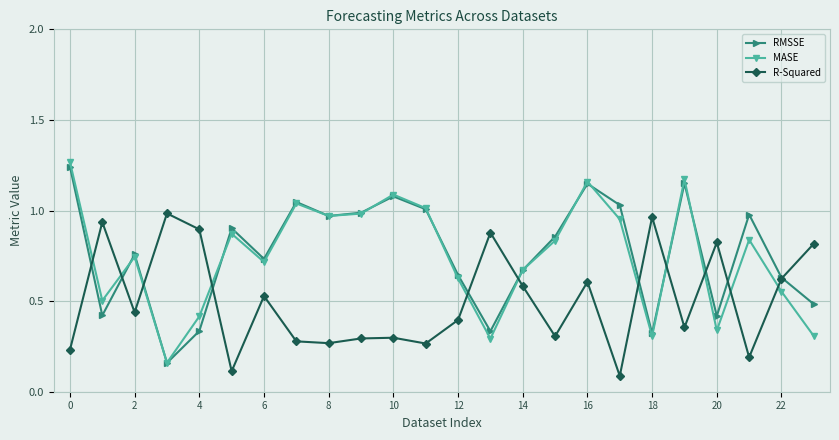

Does the chart display data point markers on the line(s)?

Yes